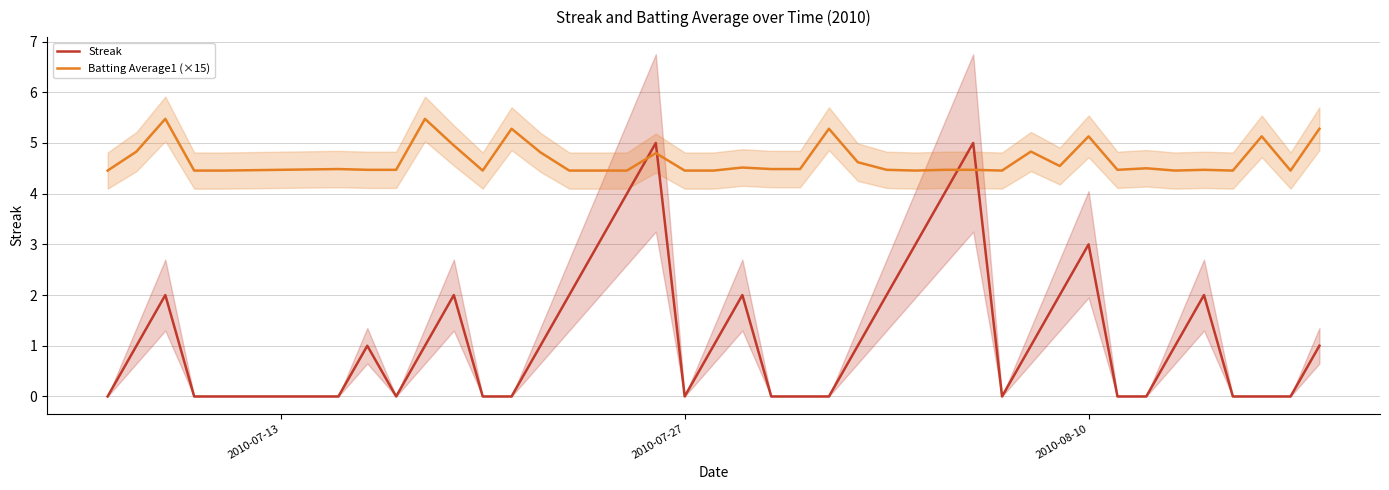

Does the chart have visible grid lines?

Yes